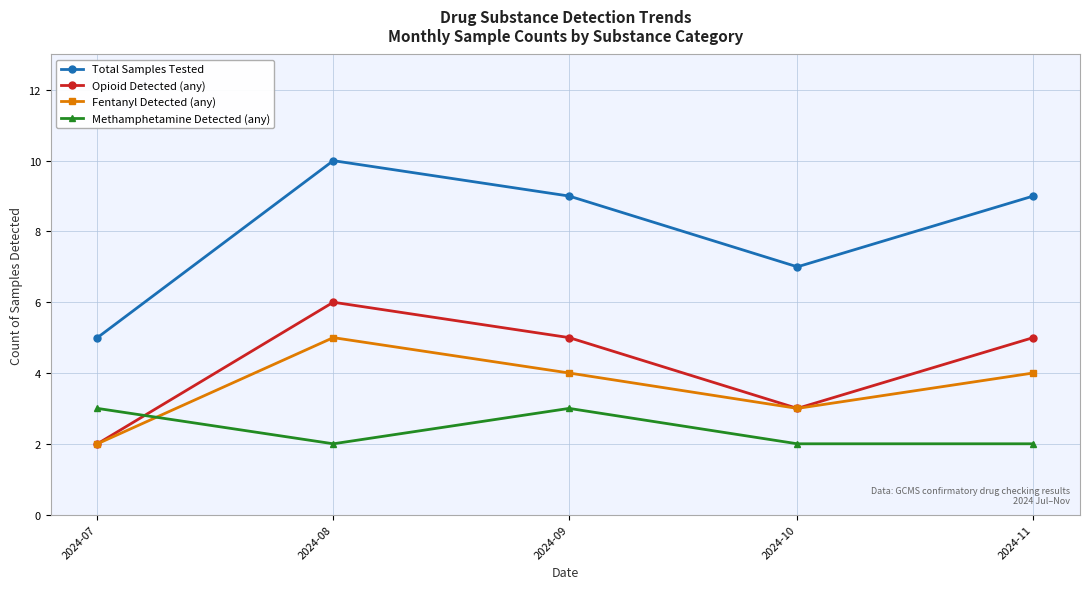

What is the minimum value shown in the chart?

2